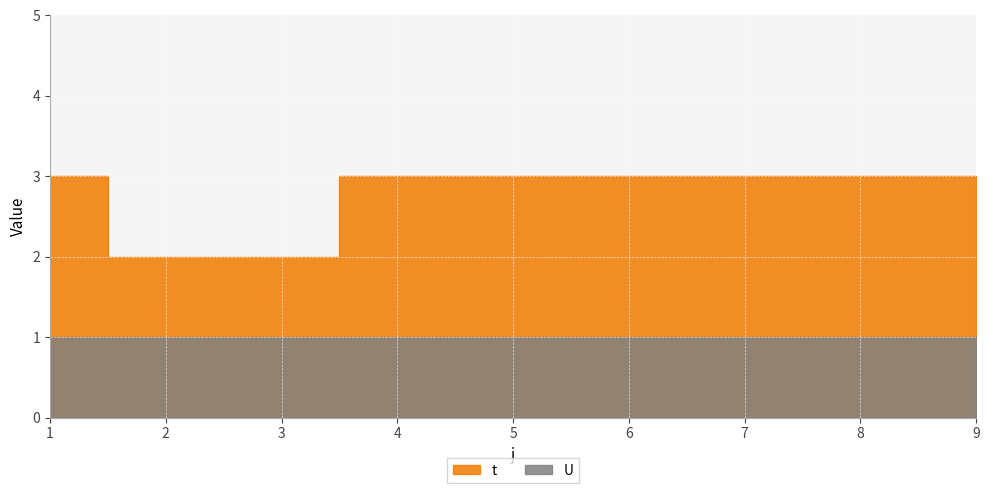

What is the value of the U point at the 3rd from the left?

1